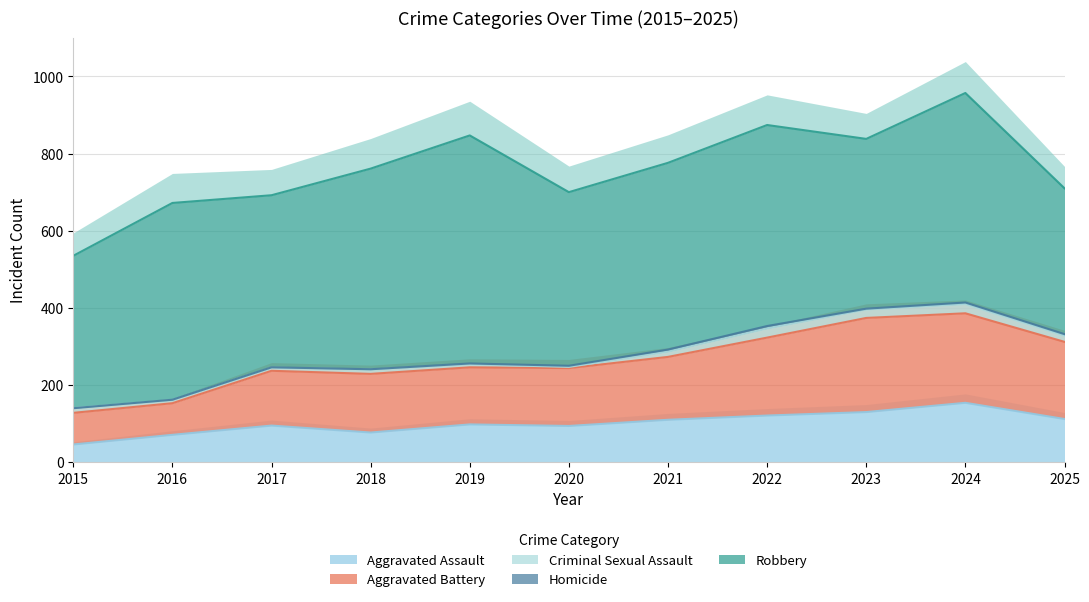

What is the value of the Robbery point at the 2nd from the left?

510